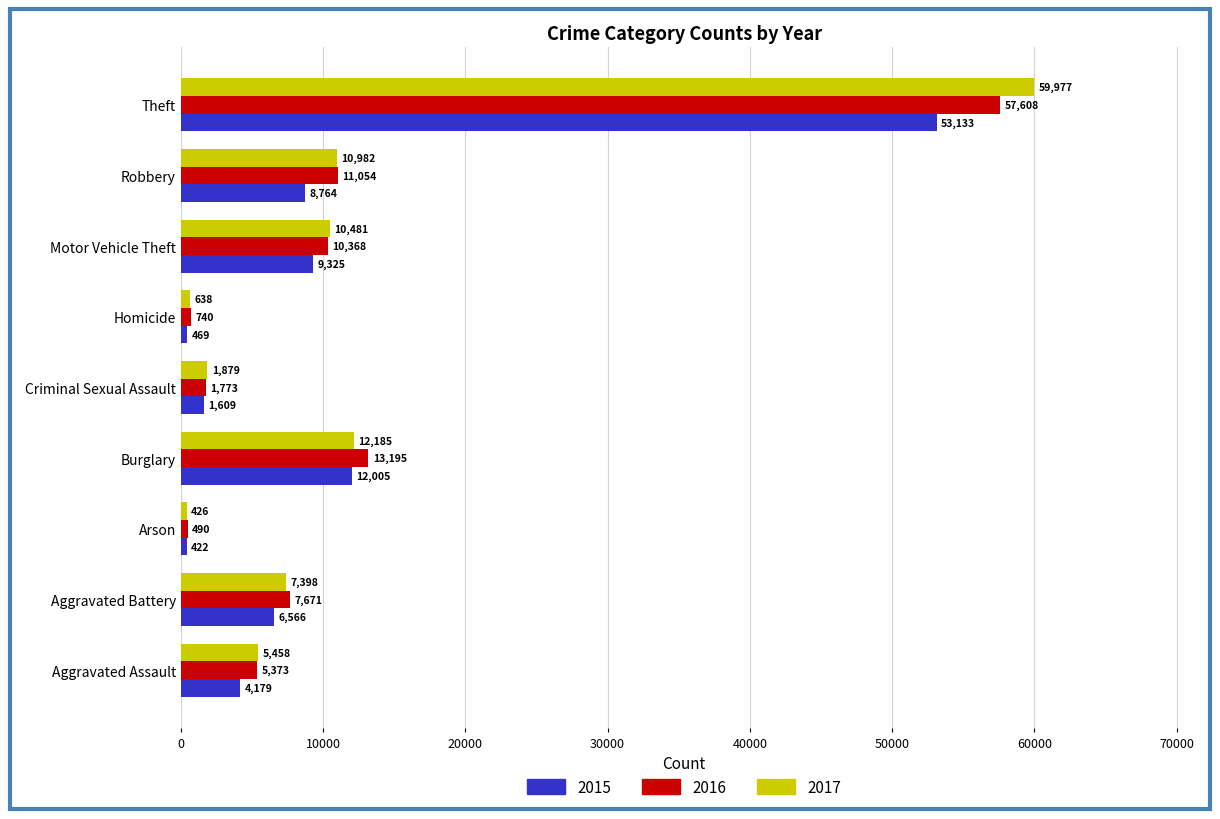

The 2016 series shows 13195 at Burglary. True or false?

True